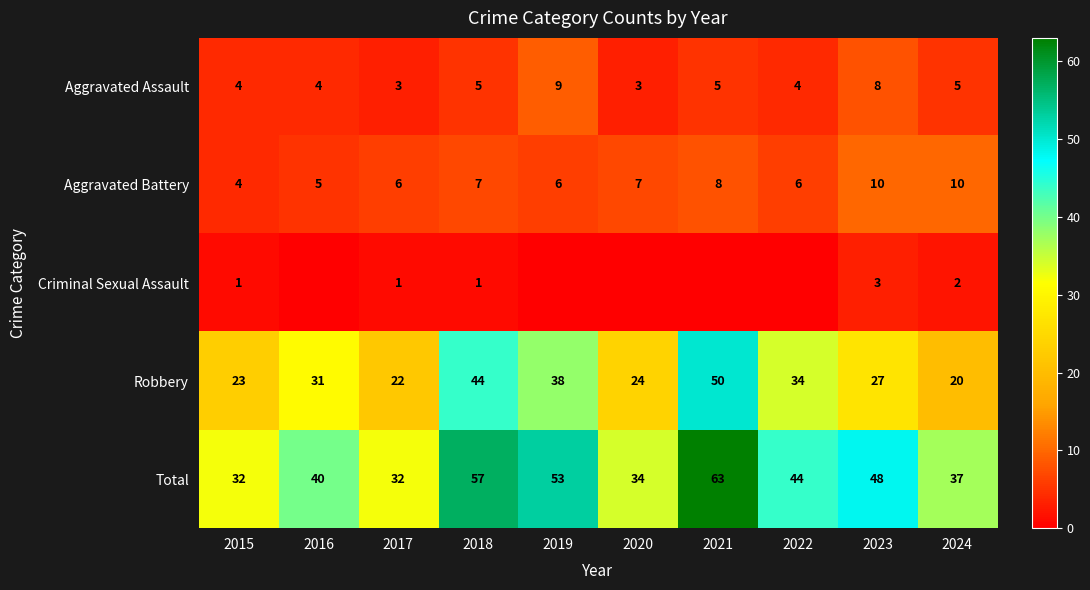

Is the value of Robbery at 2023 greater than the value of Aggravated Battery at 2020?

Yes